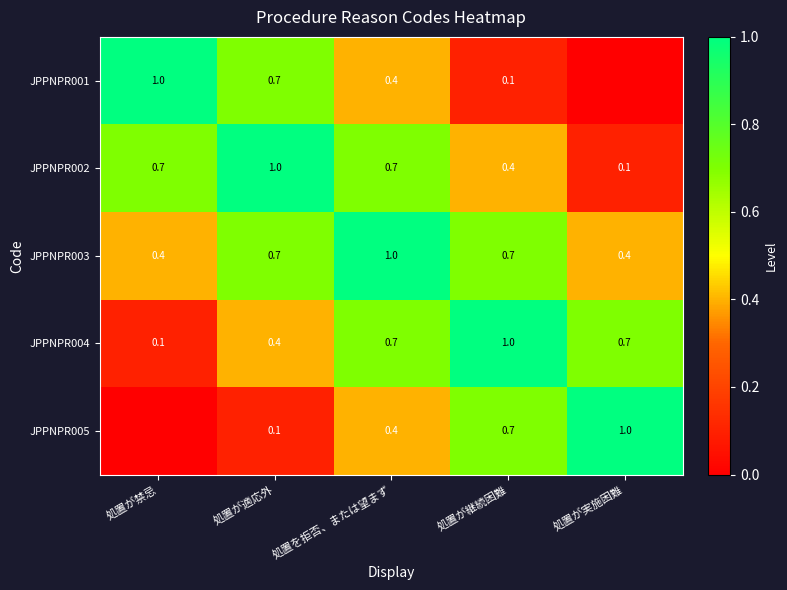

What is the difference between the highest and lowest values at 処置を拒否、または望まず?

0.6